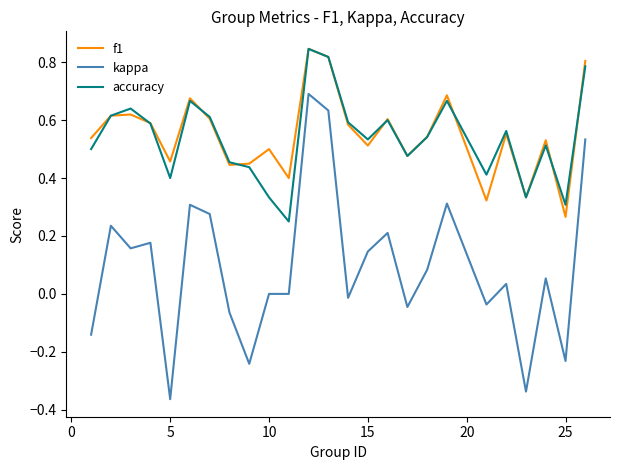

True or false: kappa and accuracy intersect in this chart.

False